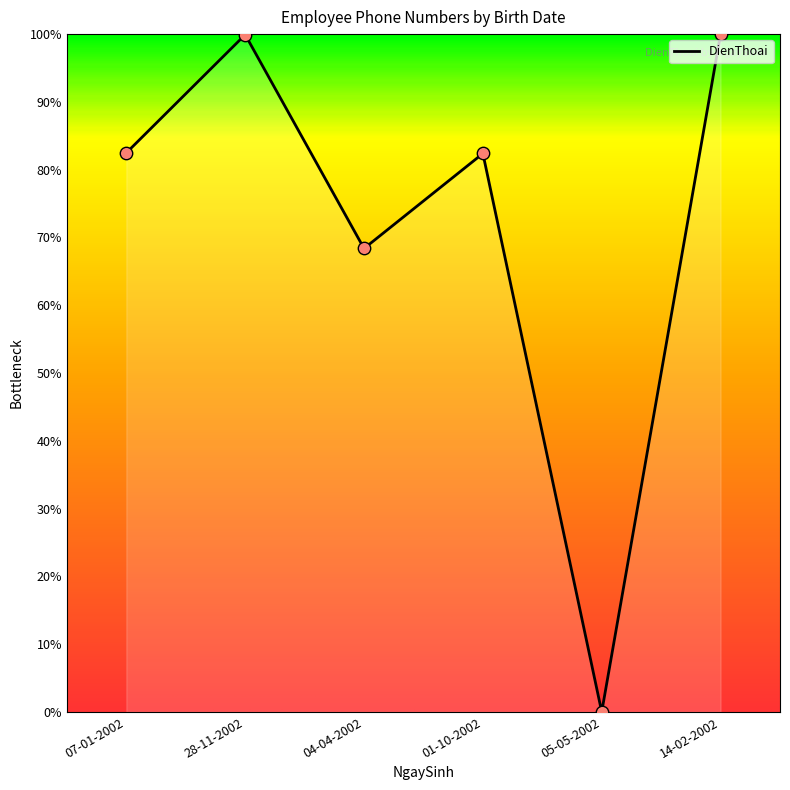

What is the ratio of the value at 14-02-2002 to the value at 01-10-2002?

1.2